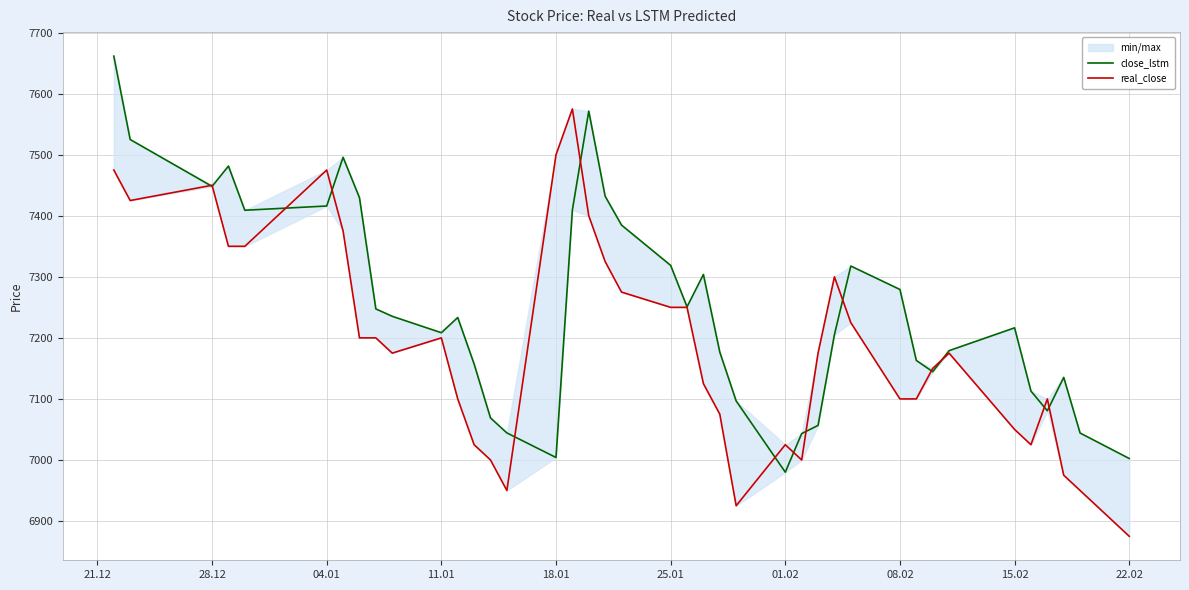

Is it true that real_close equals 4707.7 at 01.02?

False